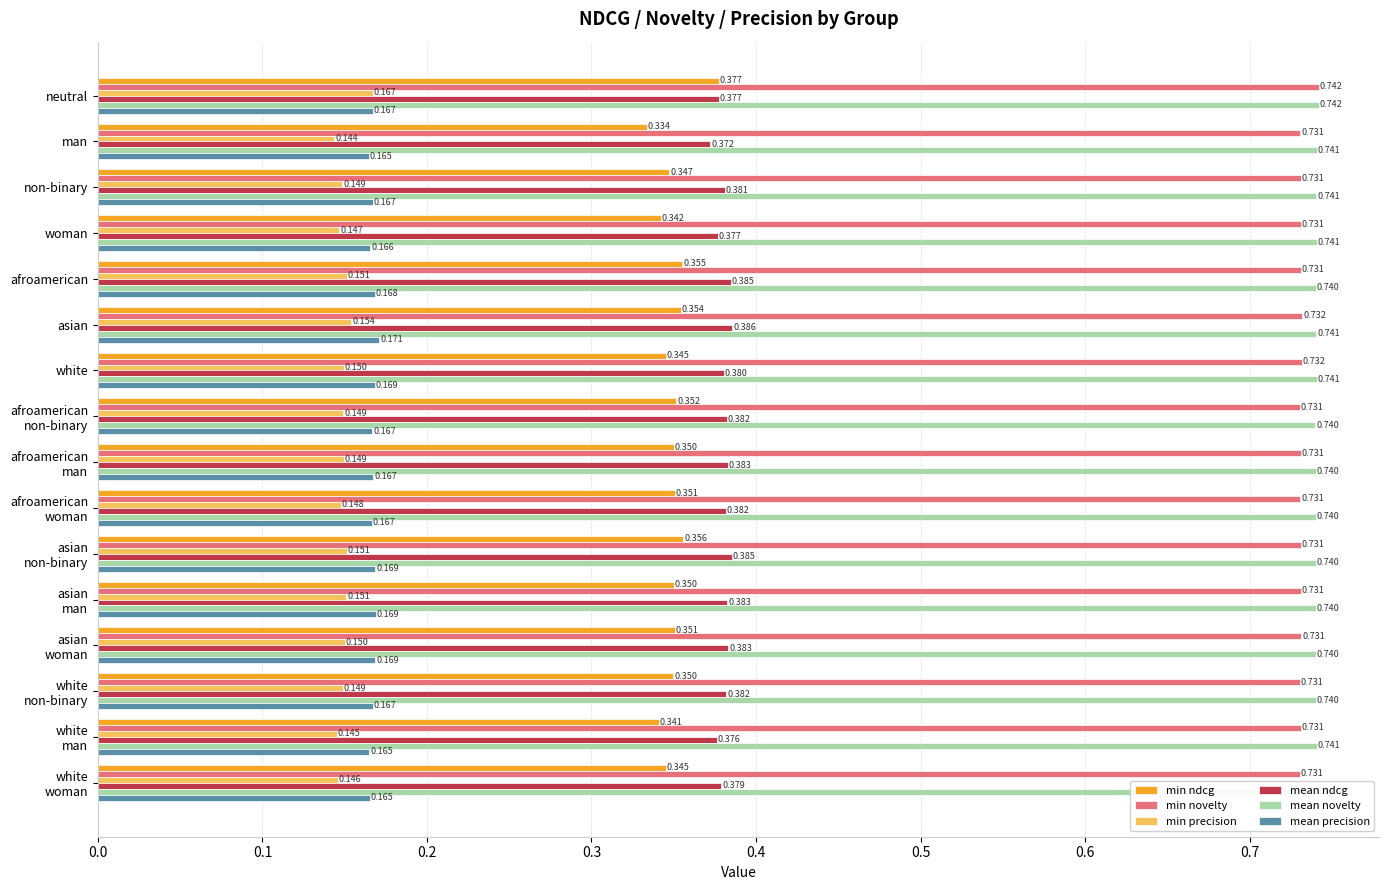

Which category has the lowest value in the min ndcg series?

man